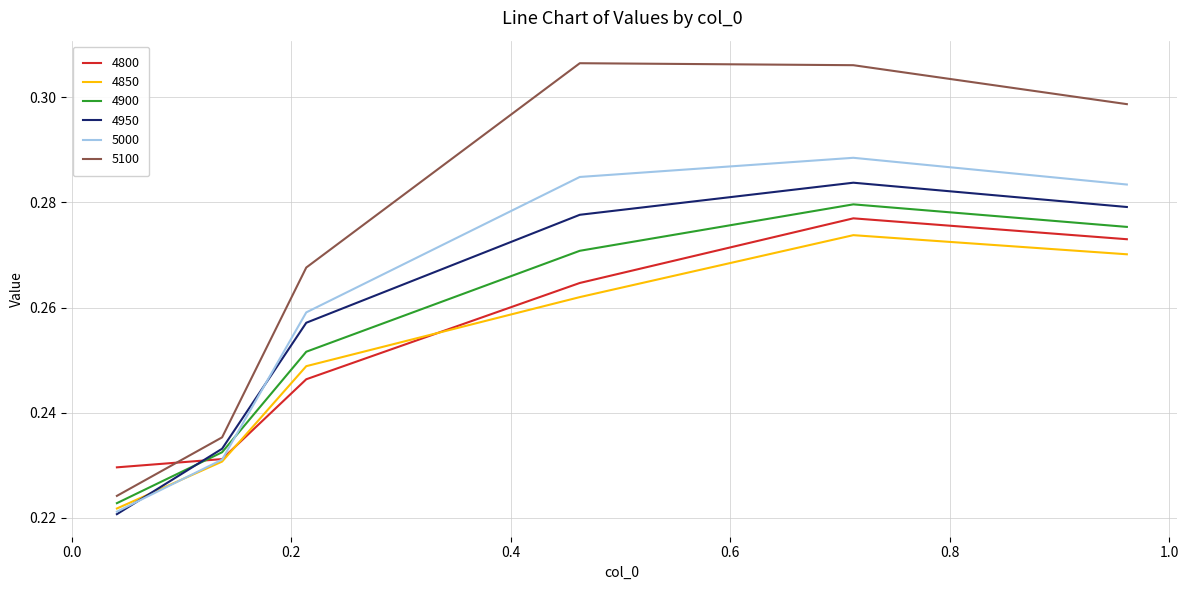

Count the number of categories in the chart.

6